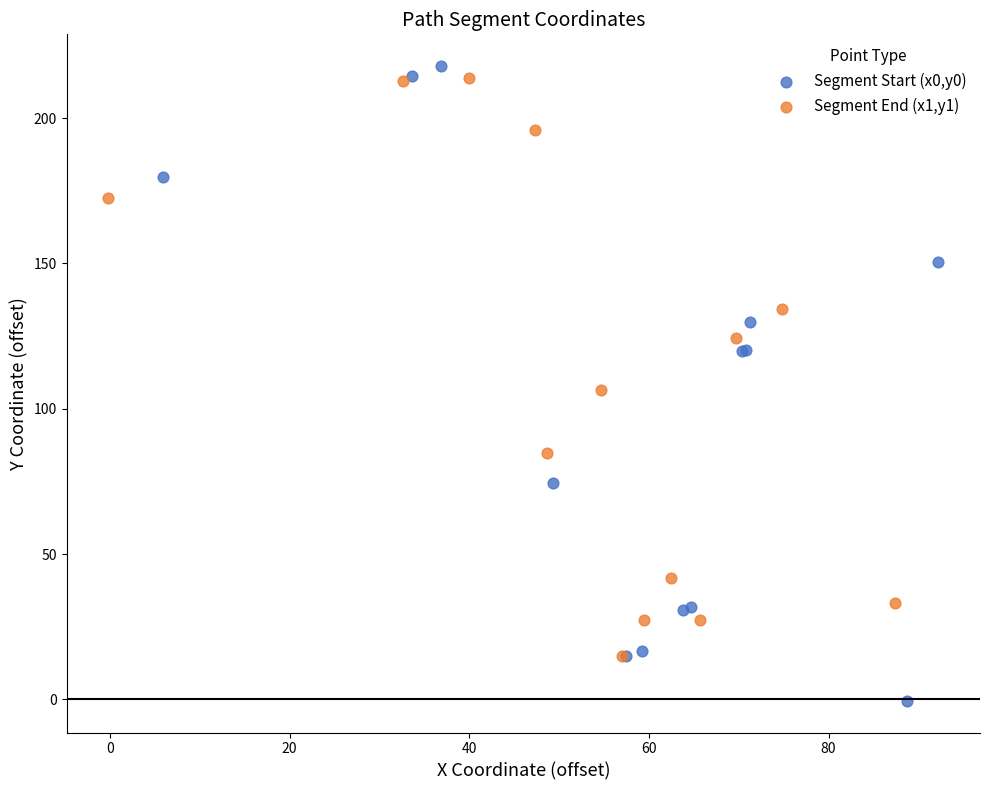

Which series reaches the minimum Y coordinate?

Segment Start (x0,y0)